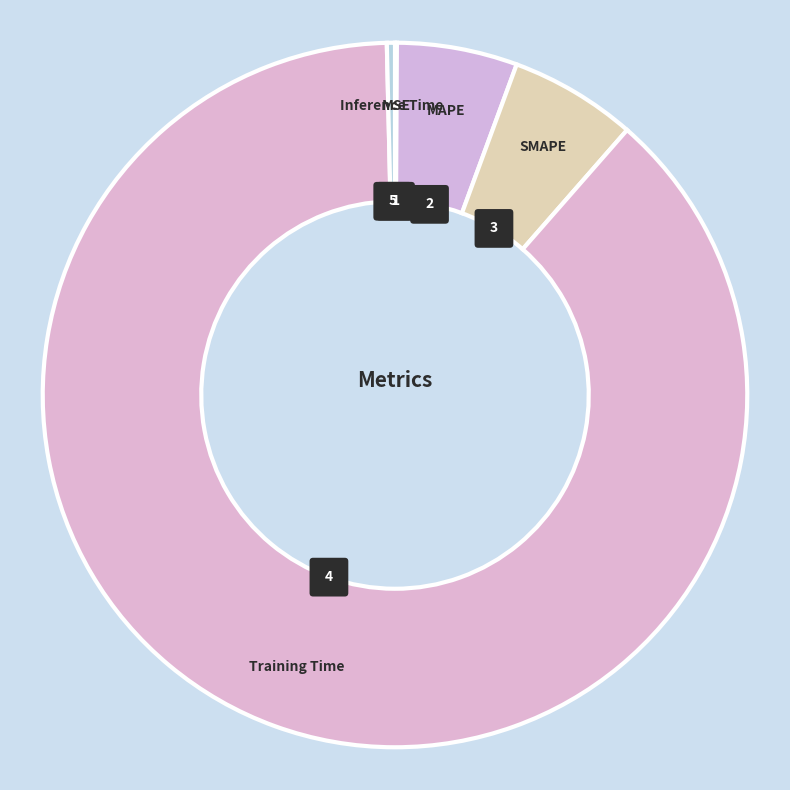

Which has a higher value, Inference Time or MSE?

Inference Time